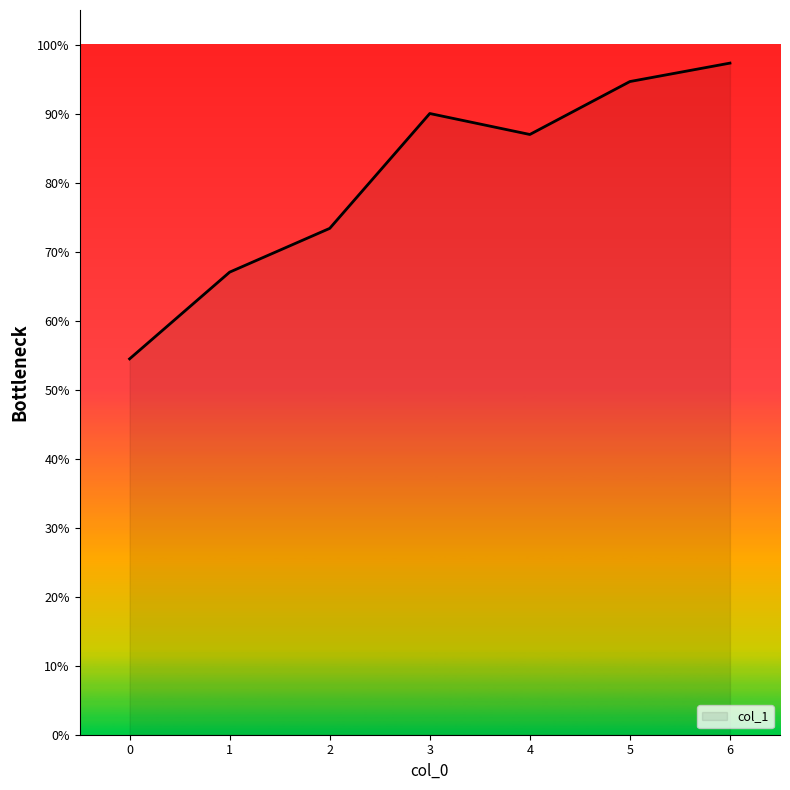

Does the chart have visible grid lines?

No